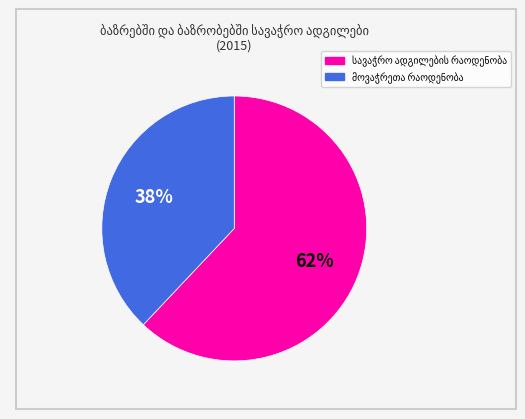

Is there a majority slice in this chart?

Yes